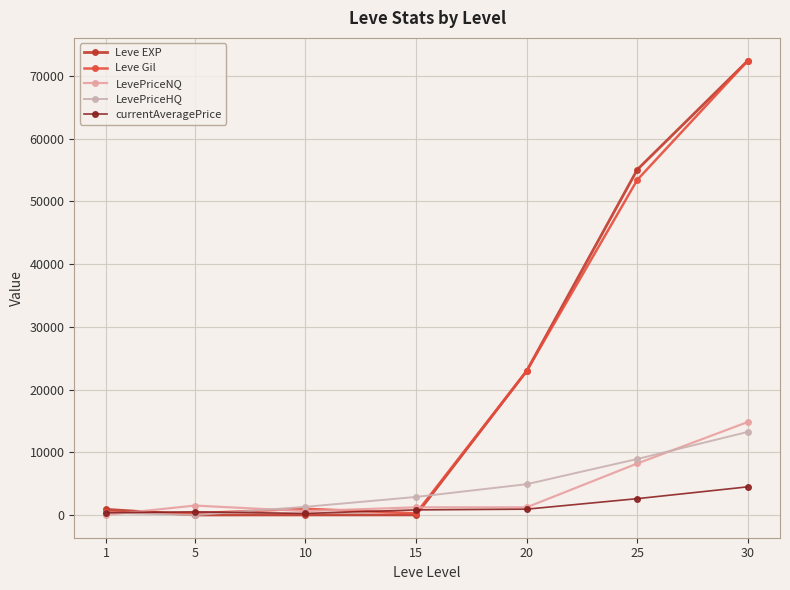

Which series has the largest range (max minus min)?

Leve EXP